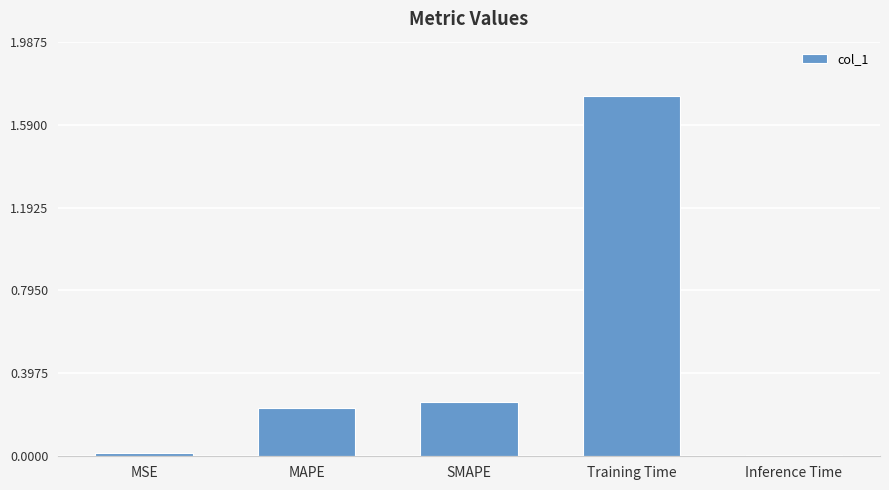

What position from the right is SMAPE?

3